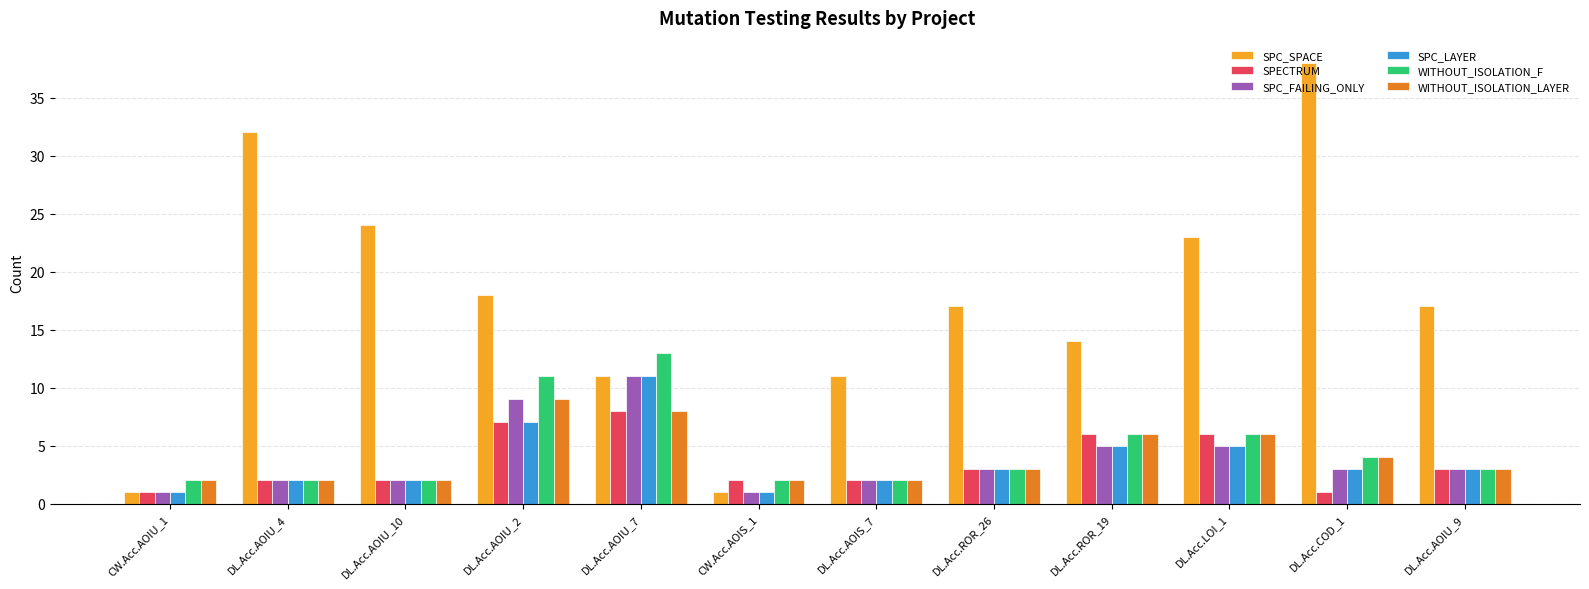

Reading left to right, extract all data points from this chart.

SPC_SPACE: CW.Acc.AOIU_1=1	DL.Acc.AOIU_4=32	DL.Acc.AOIU_10=24	DL.Acc.AOIU_2=18	DL.Acc.AOIU_7=11	CW.Acc.AOIS_1=1	DL.Acc.AOIS_7=11	DL.Acc.ROR_26=17	DL.Acc.ROR_19=14	DL.Acc.LOI_1=23	DL.Acc.COD_1=38	DL.Acc.AOIU_9=17
SPECTRUM: CW.Acc.AOIU_1=1	DL.Acc.AOIU_4=2	DL.Acc.AOIU_10=2	DL.Acc.AOIU_2=7	DL.Acc.AOIU_7=8	CW.Acc.AOIS_1=2	DL.Acc.AOIS_7=2	DL.Acc.ROR_26=3	DL.Acc.ROR_19=6	DL.Acc.LOI_1=6	DL.Acc.COD_1=1	DL.Acc.AOIU_9=3
SPC_FAILING_ONLY: CW.Acc.AOIU_1=1	DL.Acc.AOIU_4=2	DL.Acc.AOIU_10=2	DL.Acc.AOIU_2=9	DL.Acc.AOIU_7=11	CW.Acc.AOIS_1=1	DL.Acc.AOIS_7=2	DL.Acc.ROR_26=3	DL.Acc.ROR_19=5	DL.Acc.LOI_1=5	DL.Acc.COD_1=3	DL.Acc.AOIU_9=3
SPC_LAYER: CW.Acc.AOIU_1=1	DL.Acc.AOIU_4=2	DL.Acc.AOIU_10=2	DL.Acc.AOIU_2=7	DL.Acc.AOIU_7=11	CW.Acc.AOIS_1=1	DL.Acc.AOIS_7=2	DL.Acc.ROR_26=3	DL.Acc.ROR_19=5	DL.Acc.LOI_1=5	DL.Acc.COD_1=3	DL.Acc.AOIU_9=3
WITHOUT_ISOLATION_F: CW.Acc.AOIU_1=2	DL.Acc.AOIU_4=2	DL.Acc.AOIU_10=2	DL.Acc.AOIU_2=11	DL.Acc.AOIU_7=13	CW.Acc.AOIS_1=2	DL.Acc.AOIS_7=2	DL.Acc.ROR_26=3	DL.Acc.ROR_19=6	DL.Acc.LOI_1=6	DL.Acc.COD_1=4	DL.Acc.AOIU_9=3
WITHOUT_ISOLATION_LAYER: CW.Acc.AOIU_1=2	DL.Acc.AOIU_4=2	DL.Acc.AOIU_10=2	DL.Acc.AOIU_2=9	DL.Acc.AOIU_7=8	CW.Acc.AOIS_1=2	DL.Acc.AOIS_7=2	DL.Acc.ROR_26=3	DL.Acc.ROR_19=6	DL.Acc.LOI_1=6	DL.Acc.COD_1=4	DL.Acc.AOIU_9=3